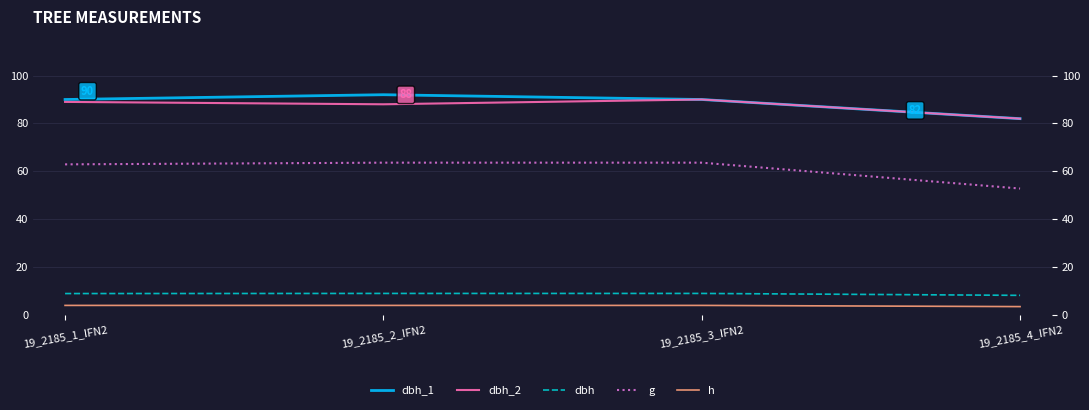

Which series has the largest total across all categories?

dbh_1